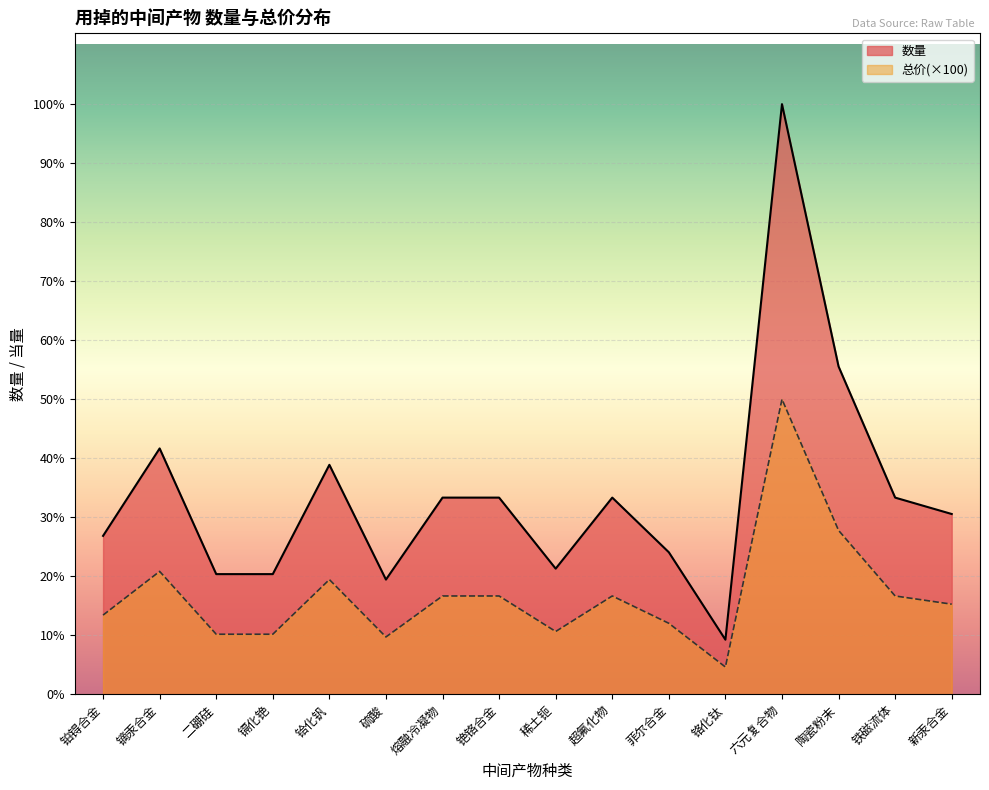

Where is the first local minimum?

硫酸